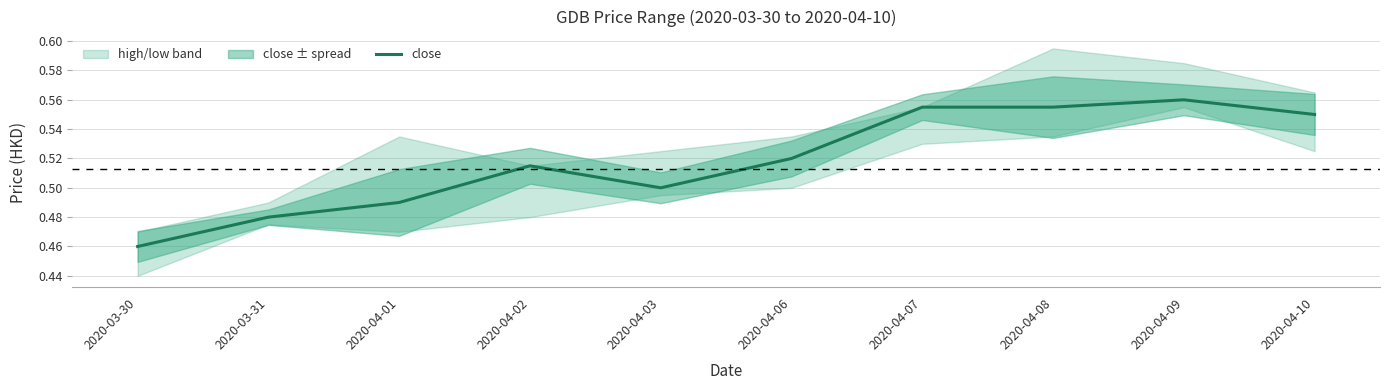

Reading left to right, extract all data points from this chart.

2020-03-30=0.5	2020-03-31=0.5	2020-04-01=0.5	2020-04-02=0.5	2020-04-03=0.5	2020-04-06=0.5	2020-04-07=0.6	2020-04-08=0.6	2020-04-09=0.6	2020-04-10=0.6